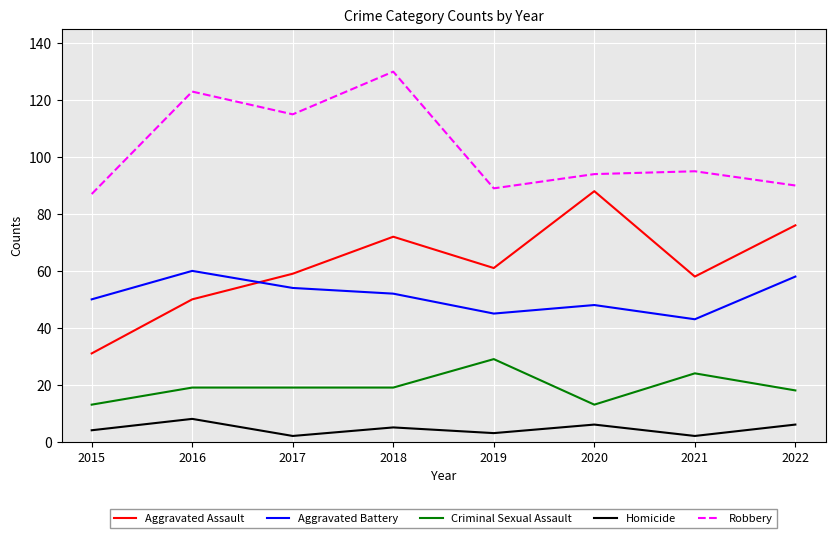

What value does the Criminal Sexual Assault series have at 2020?

13